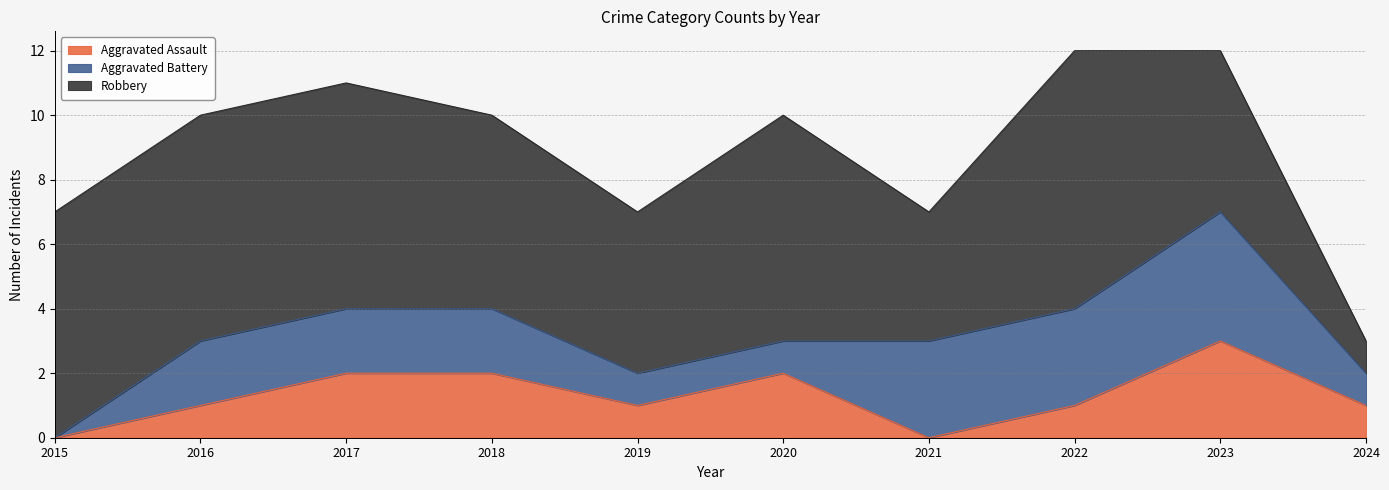

True or false: Robbery and Aggravated Battery intersect in this chart.

False